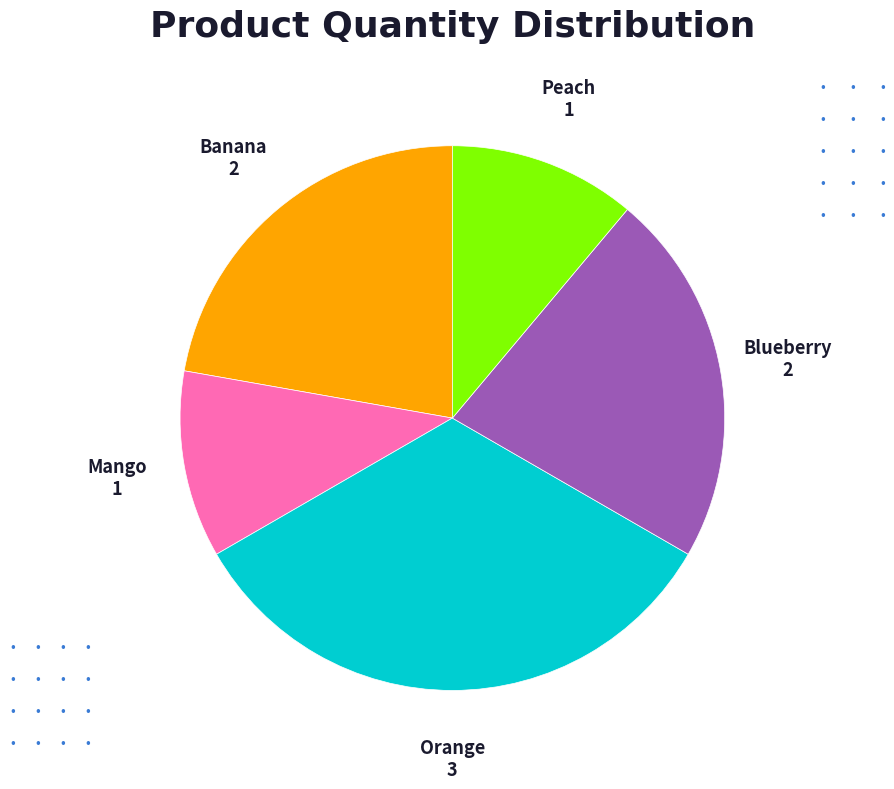

Is the sum of Orange and Blueberry greater than half?

Yes